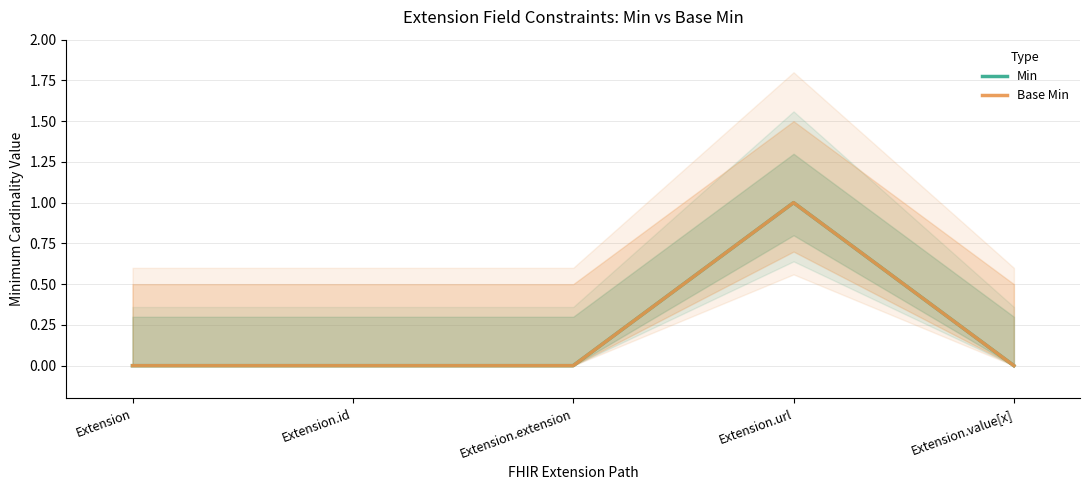

The value of Min at Extension.value[x] is 0. True or false?

True